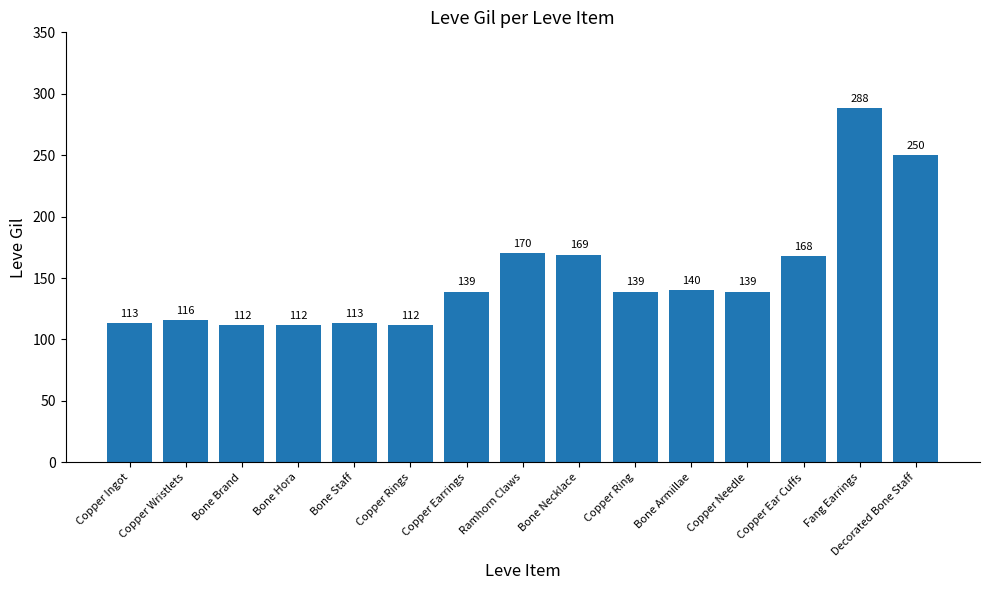

What is the smallest value displayed?

112